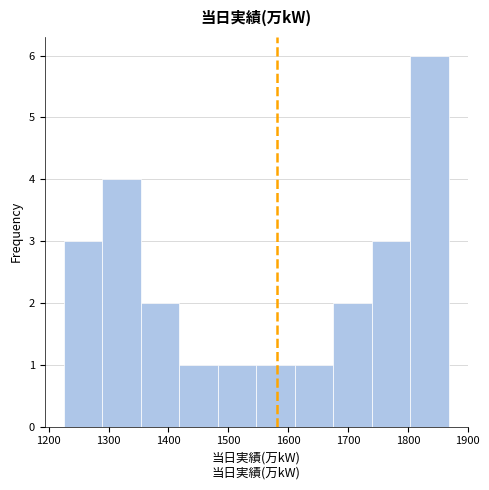

Reading left to right, list every bar in this chart as the range it spans on the x-axis followed by its height. Neither the bar edges nor the heights are printed on the chart, so give them approximately, as read against the axes.

1230 to 1290: 3
1290 to 1350: 4
1350 to 1420: 2
1420 to 1480: 1
1480 to 1550: 1
1550 to 1610: 1
1610 to 1680: 1
1680 to 1740: 2
1740 to 1800: 3
1800 to 1870: 6